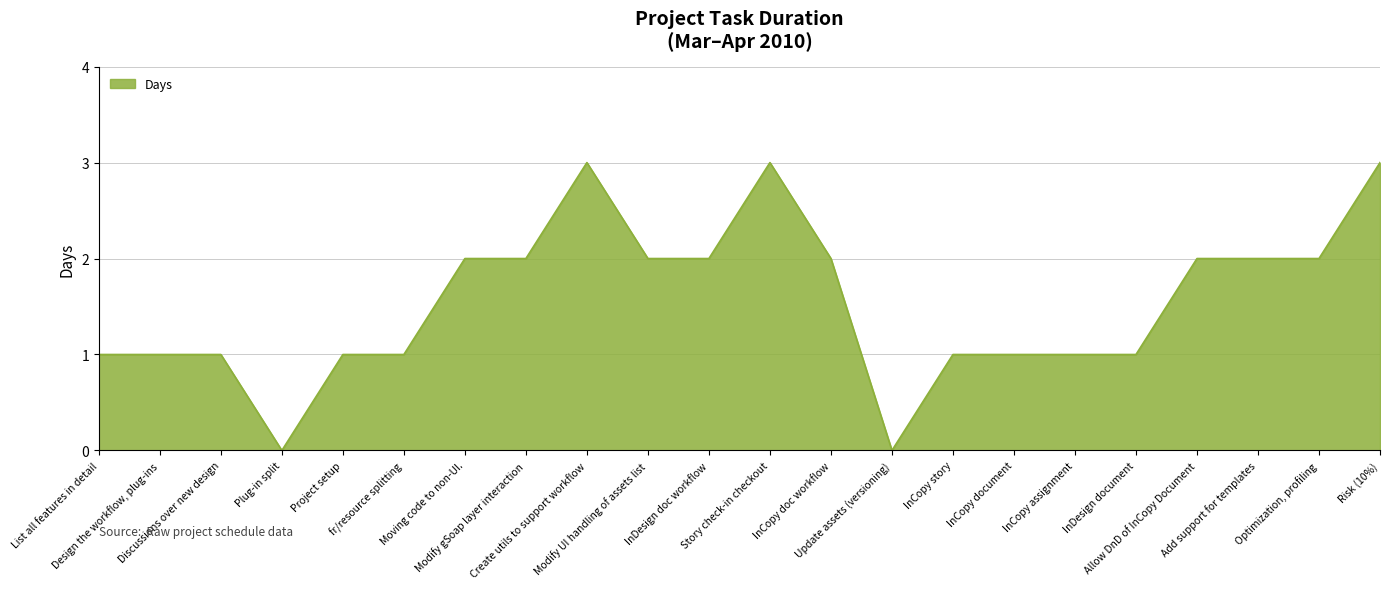

Reading left to right, transcribe all the data shown in this chart.

List all features in detail=1	Design the workflow, plug-ins=1	Discussions over new design=1	Plug-in split=0	Project setup=1	fr/resource splitting=1	Moving code to non-UI.=2	Modify gSoap layer interaction=2	Create utils to support workflow=3	Modify UI handling of assets list=2	InDesign doc workflow=2	Story check-in checkout=3	InCopy doc workflow=2	Update assets (versioning)=0	InCopy story=1	InCopy document=1	InCopy assignment=1	InDesign document=1	Allow DnD of InCopy Document=2	Add support for templates=2	Optimization, profiling=2	Risk (10%)=3